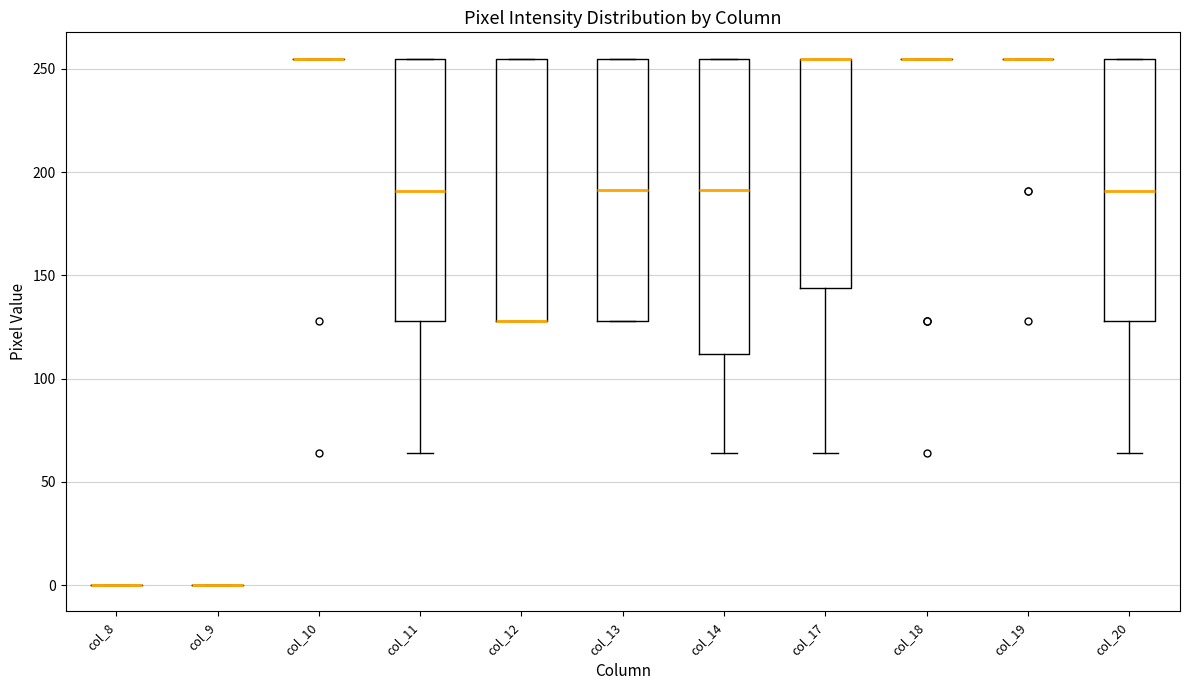

Reading left to right, read every box against the y-axis: the position of its median line, the range the box covers, and the ends of its whiskers. The values are not printed on the chart, so give them approximately, as read against the axis.

col_8: box collapsed to a line at 0, whiskers 0 to 0
col_9: box collapsed to a line at 0, whiskers 0 to 0
col_10: box collapsed to a line at 255, whiskers 255 to 255
col_11: median 190, box 130 to 255, whiskers 65 to 255
col_12: median 130 (drawn on the box's lower edge), box 130 to 255, whiskers 130 to 255
col_13: median 190, box 130 to 255, whiskers 130 to 255
col_14: median 190, box 110 to 255, whiskers 65 to 255
col_17: median 255 (drawn on the box's upper edge), box 145 to 255, whiskers 65 to 255
col_18: box collapsed to a line at 255, whiskers 255 to 255
col_19: box collapsed to a line at 255, whiskers 255 to 255
col_20: median 190, box 130 to 255, whiskers 65 to 255